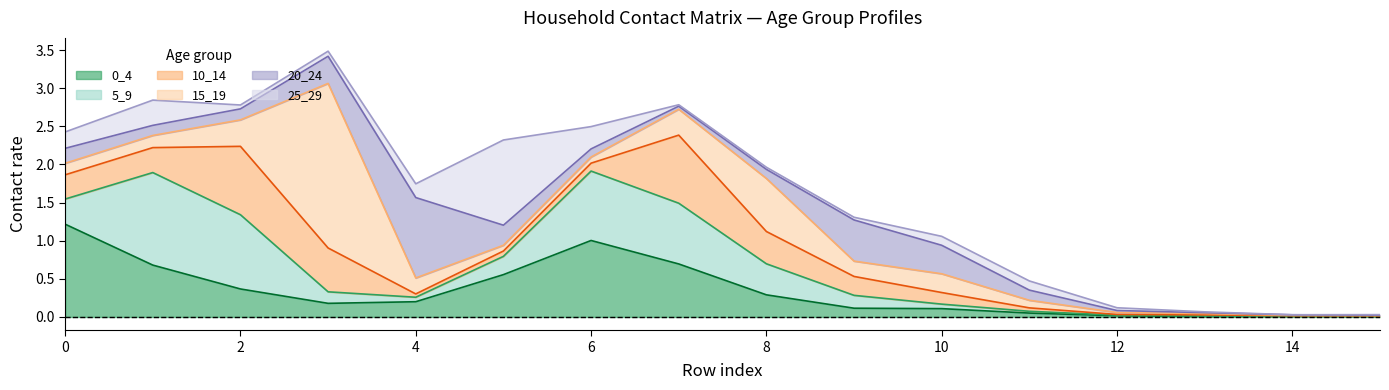

At how many categories does at least one series exceed 1?

6